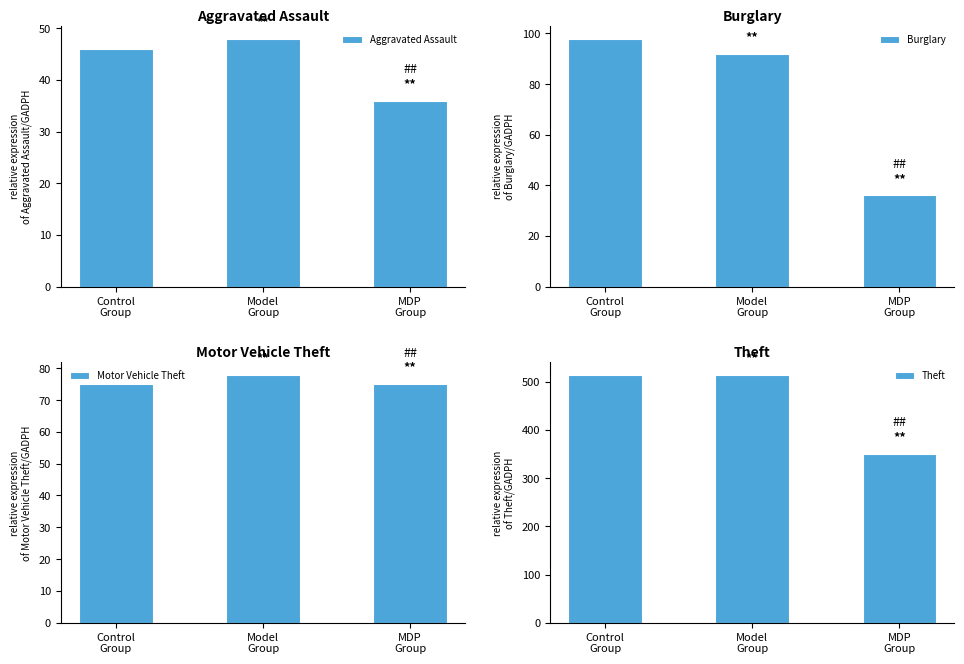

Which series has the largest total across all categories?

Theft